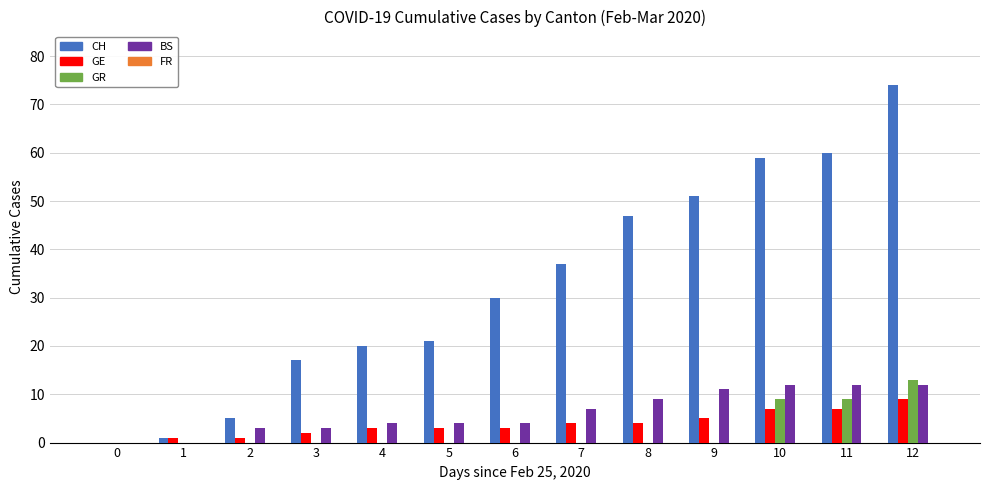

At which category does the chart reach its peak across all series?

12